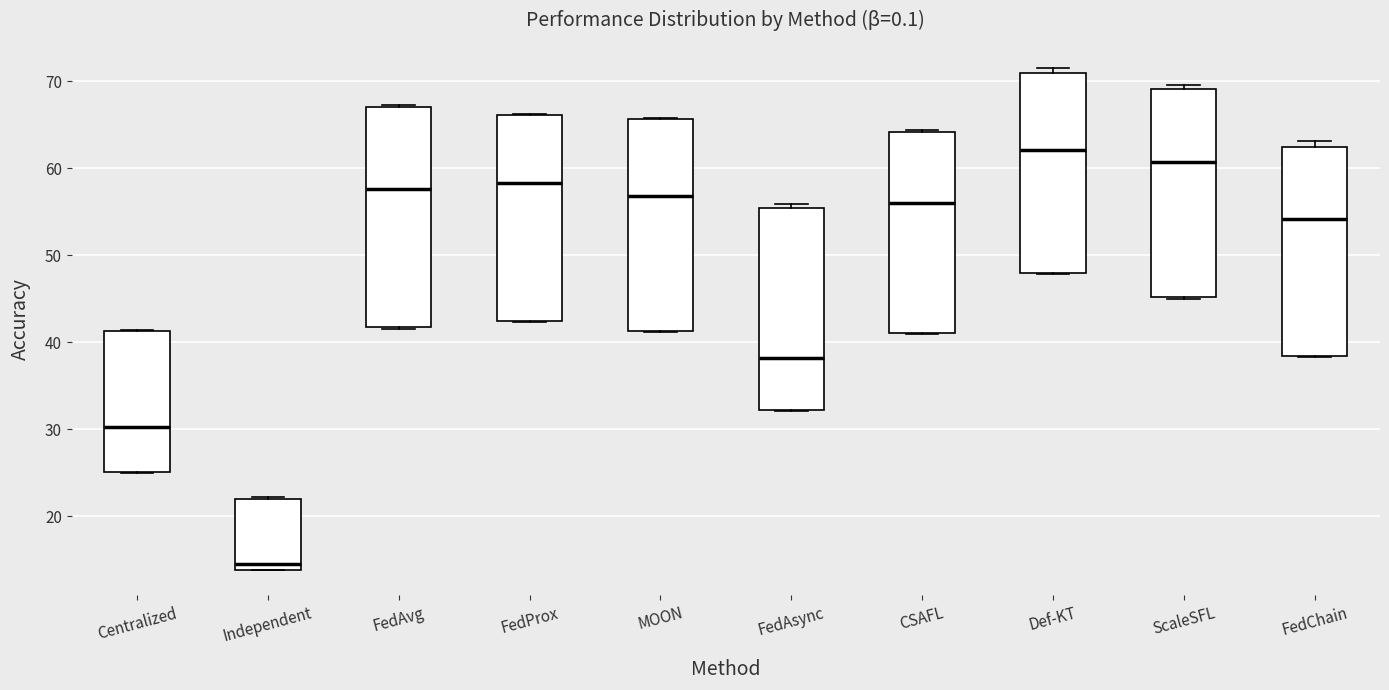

Where is the upper edge of the box for FedAsync on the y-axis? The values are not printed on the chart, so give them approximately, as read against the axis.

55